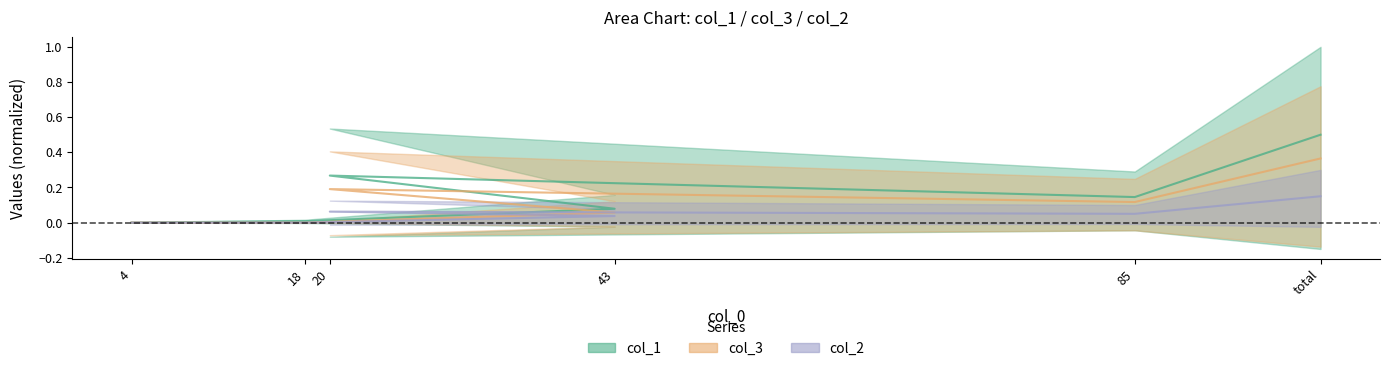

List the labels in order of col_1 value, smallest first.

4, 18, 43, 85, 20, total